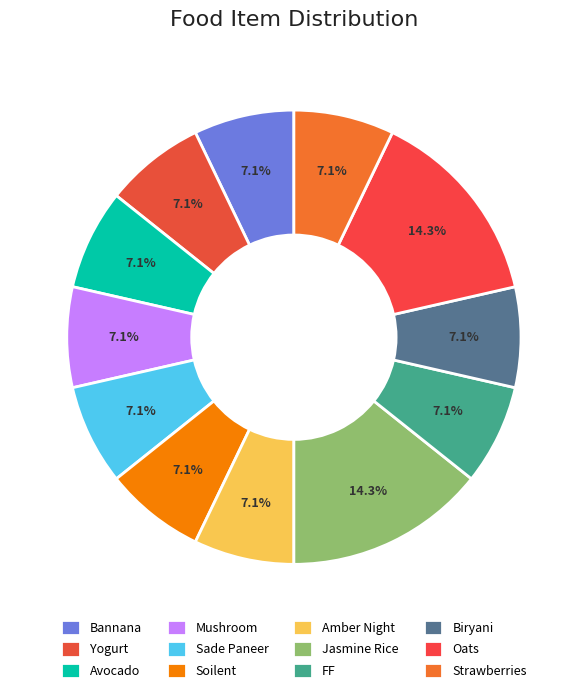

What is the ratio of the value at Mushroom to the value at Oats?

0.5